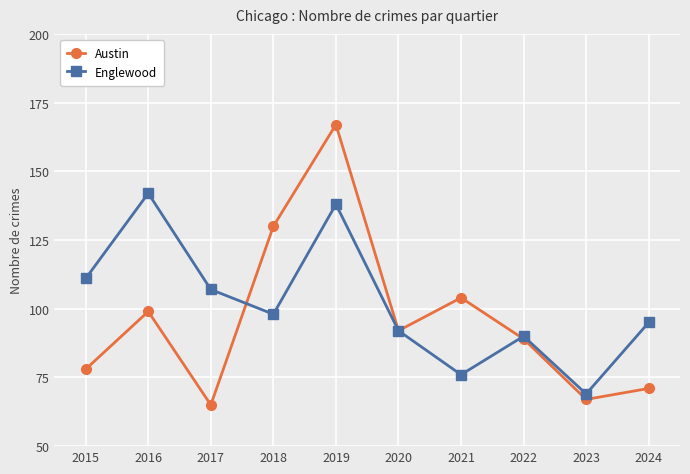

At 2019, list the series in order from smallest to largest.

Englewood, Austin